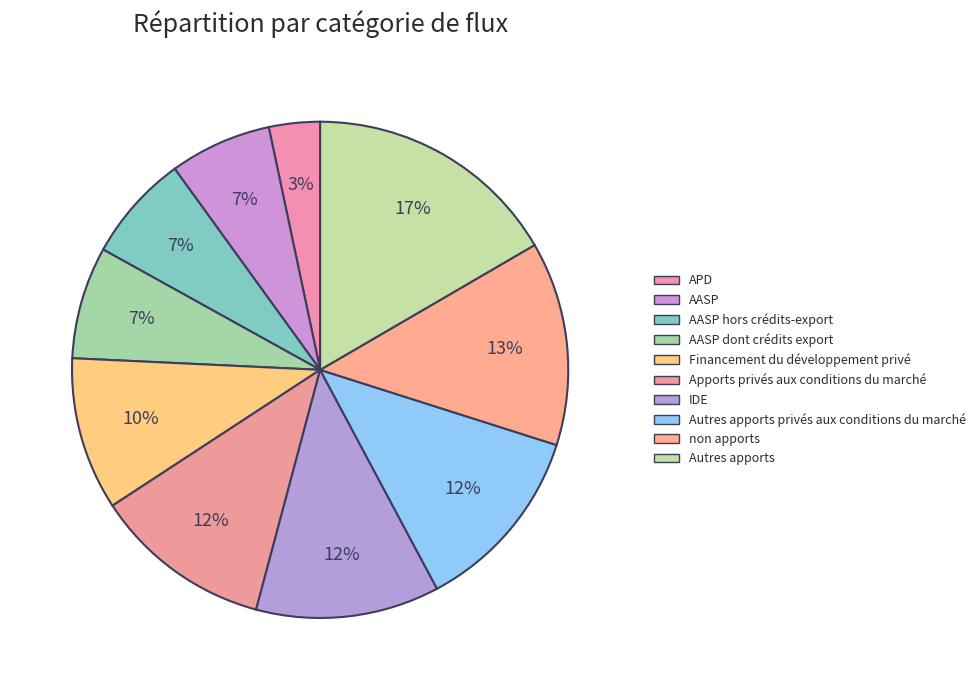

How many segments does this pie chart have?

10